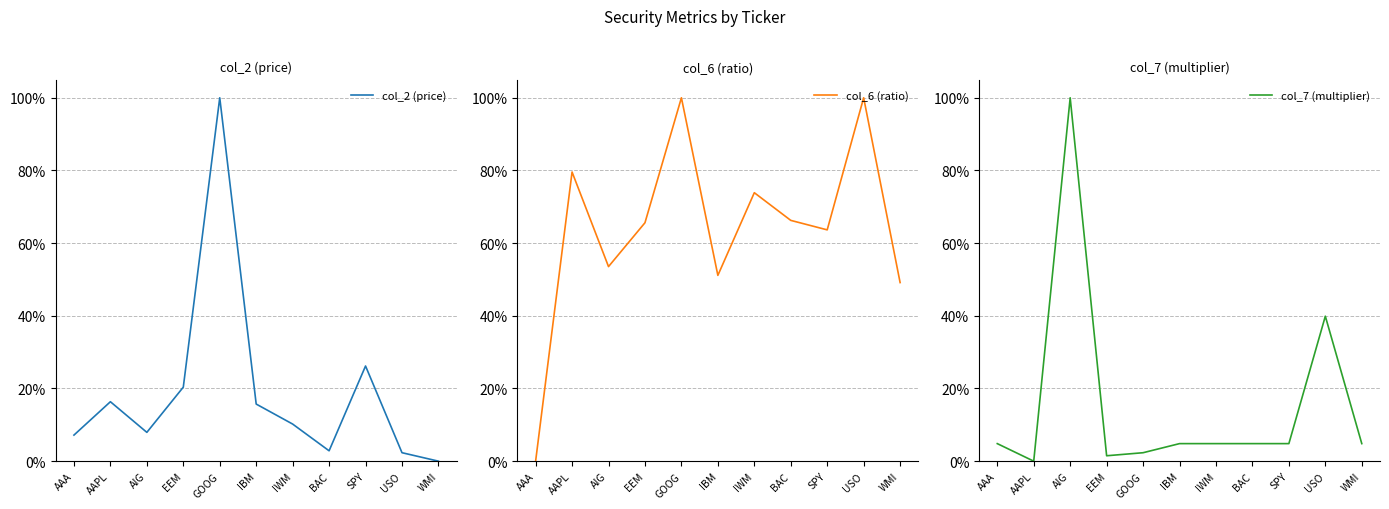

After their last crossing, which series has the higher values: col_6 (ratio) or col_7 (multiplier)?

col_6 (ratio)